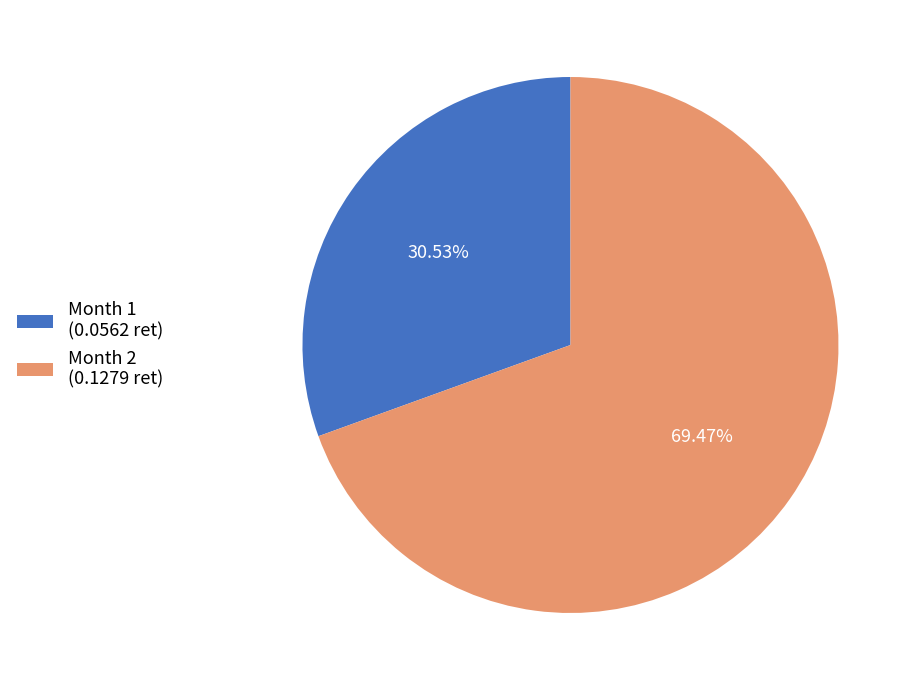

Which slice represents more than half of the pie?

Month 2 (0.1279 ret)